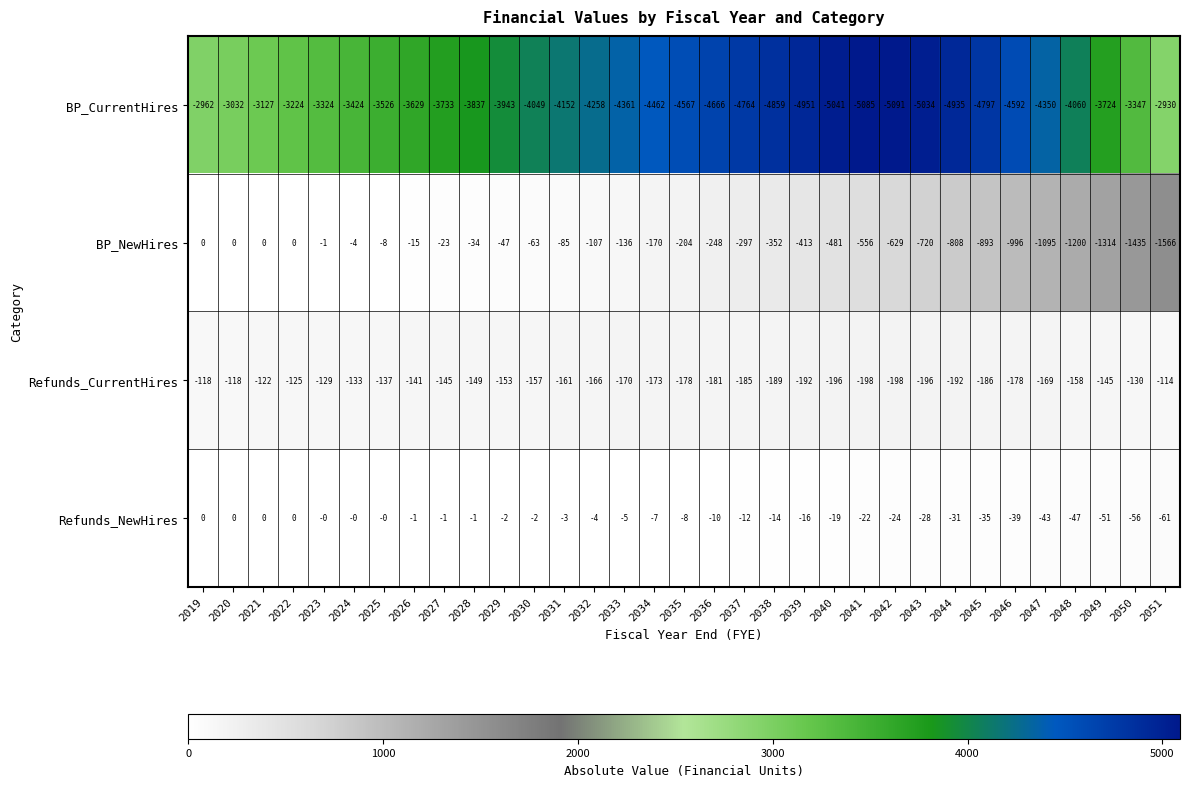

Which series changed the most between 2023 and 2037?

BP_CurrentHires